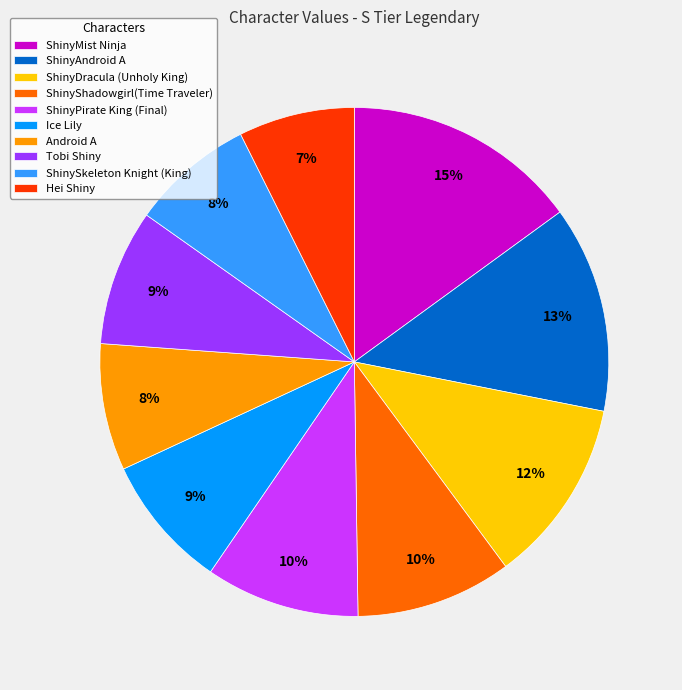

What is the largest slice in the pie chart?

ShinyMist Ninja